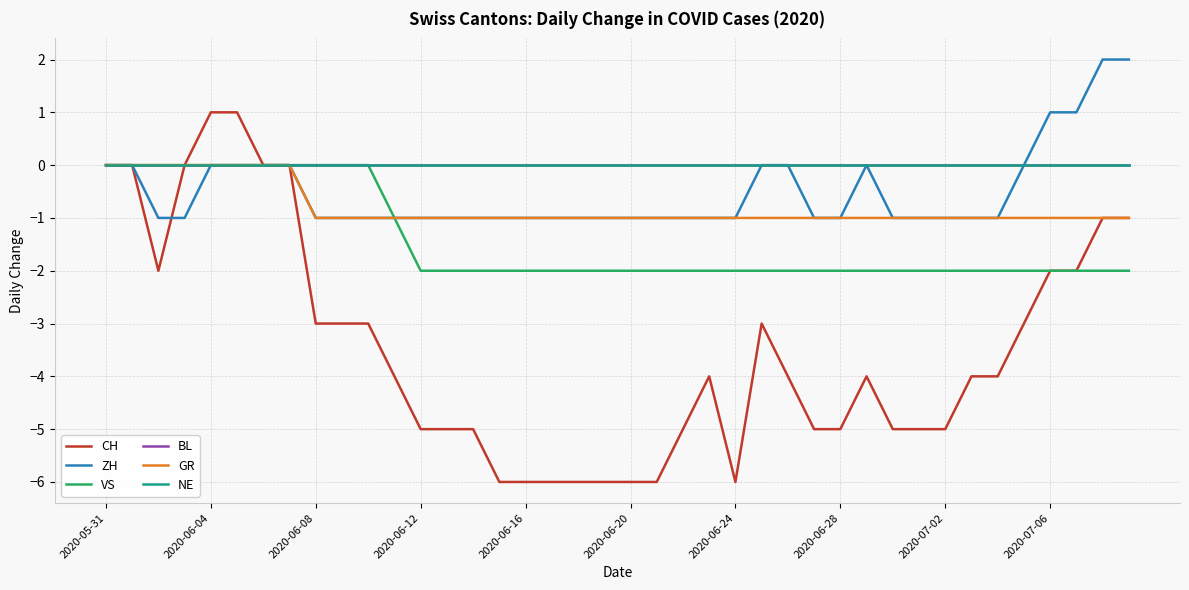

Does the chart display data point markers on the line(s)?

No